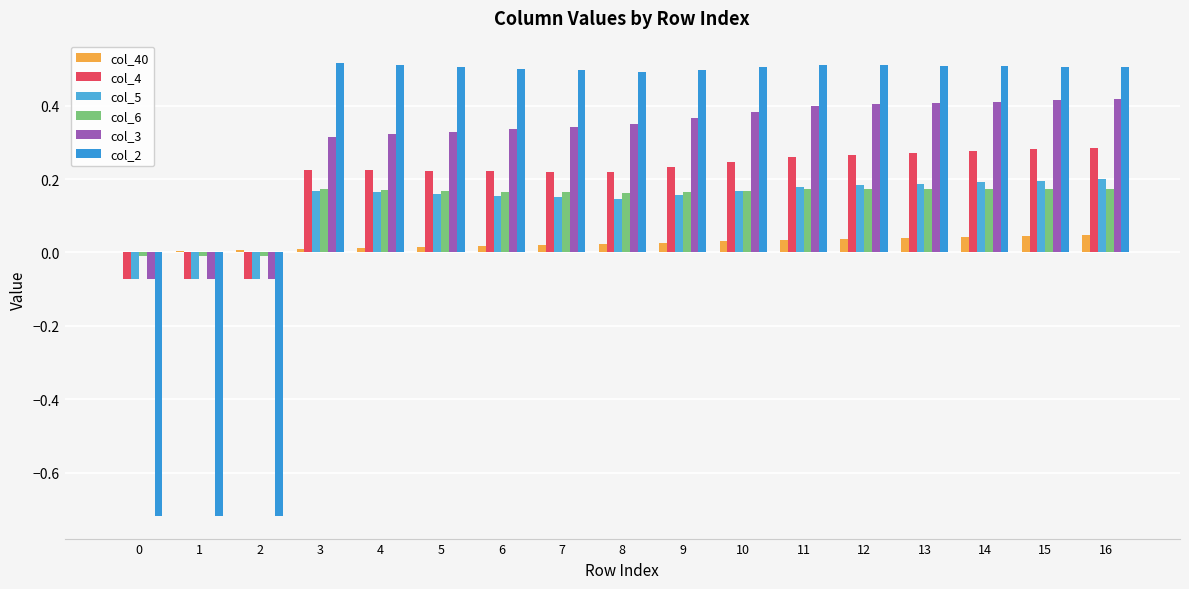

What is the sum of the col_3 values at 10 and 8?

0.7